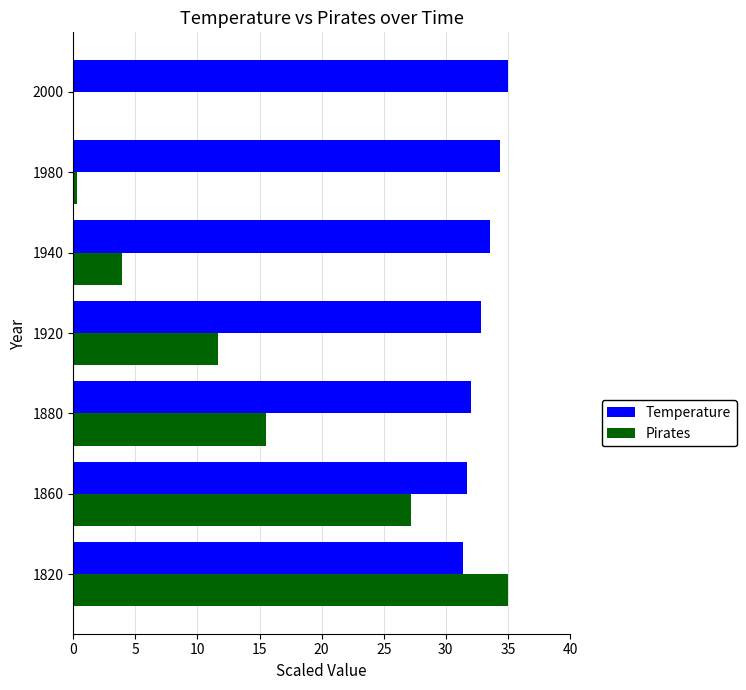

What is the greatest value displayed?

35.0